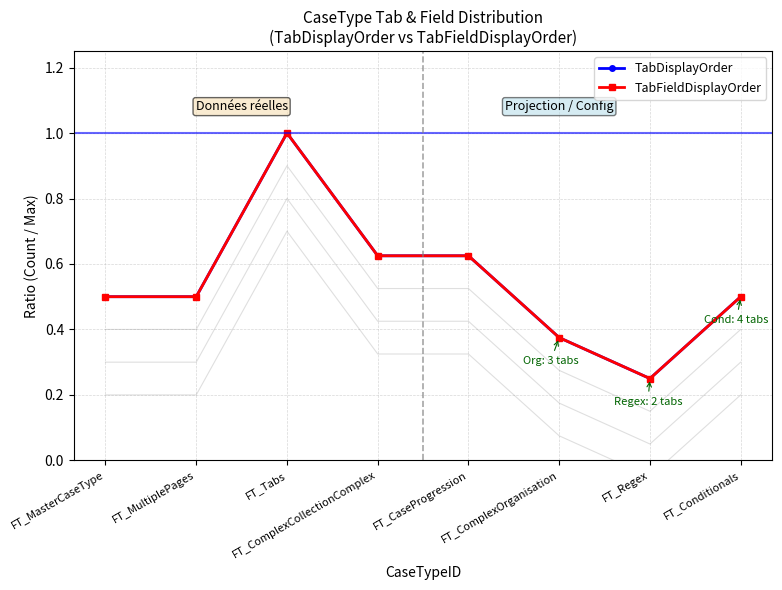

What is the value of the TabDisplayOrder point at the 4th from the left?

0.6